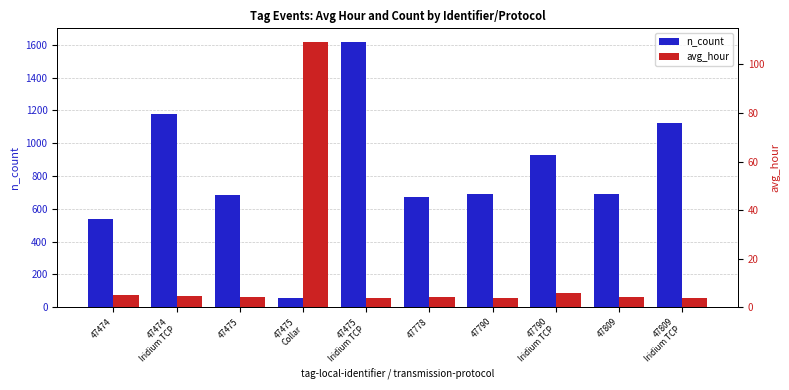

What position from the left is 47790?

7